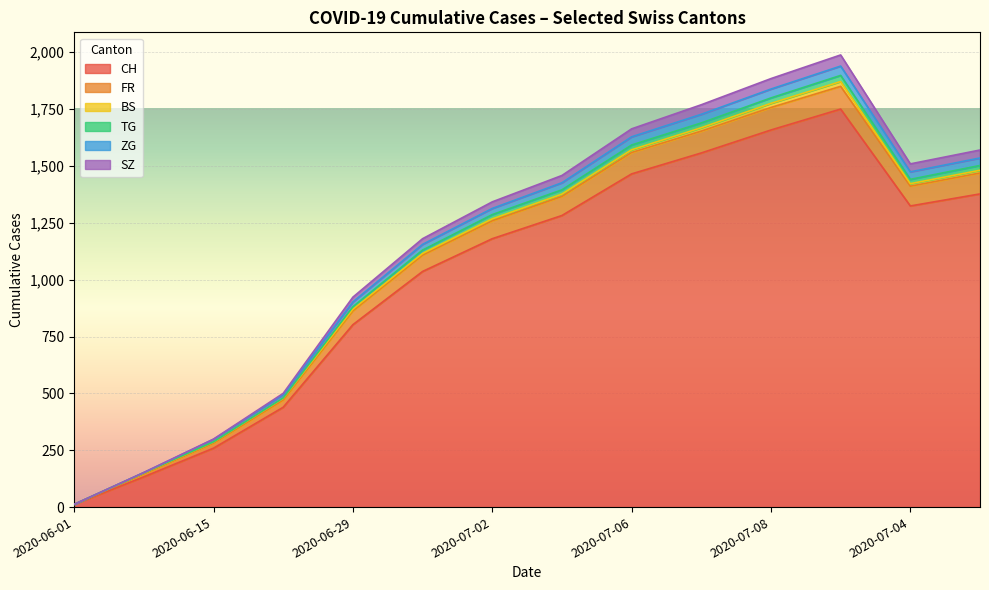

What is the approximate value of CH at 2020-06-22?

439